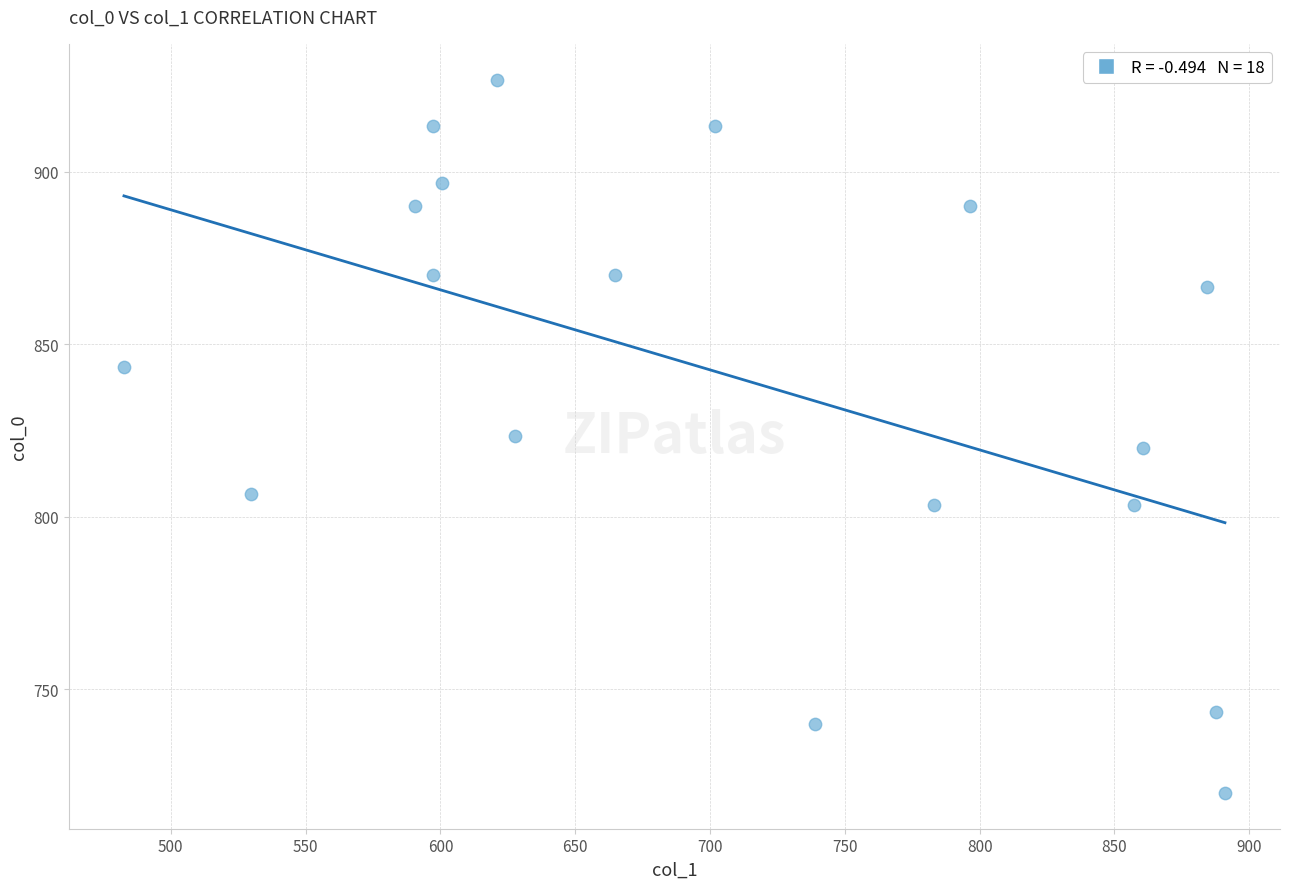

What is the range of X values (max minus min)?

408.4